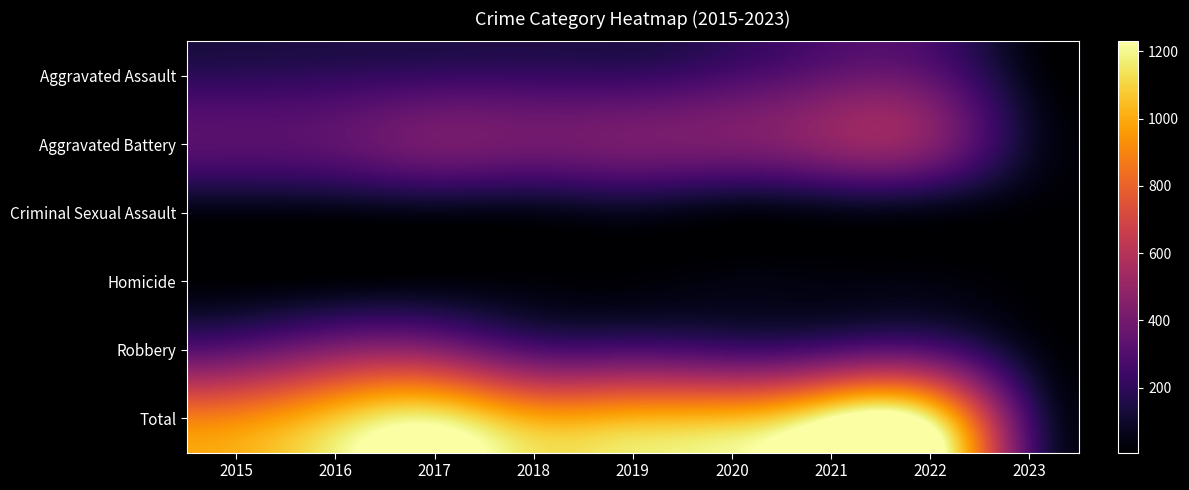

Which series has the largest total across all categories?

Total